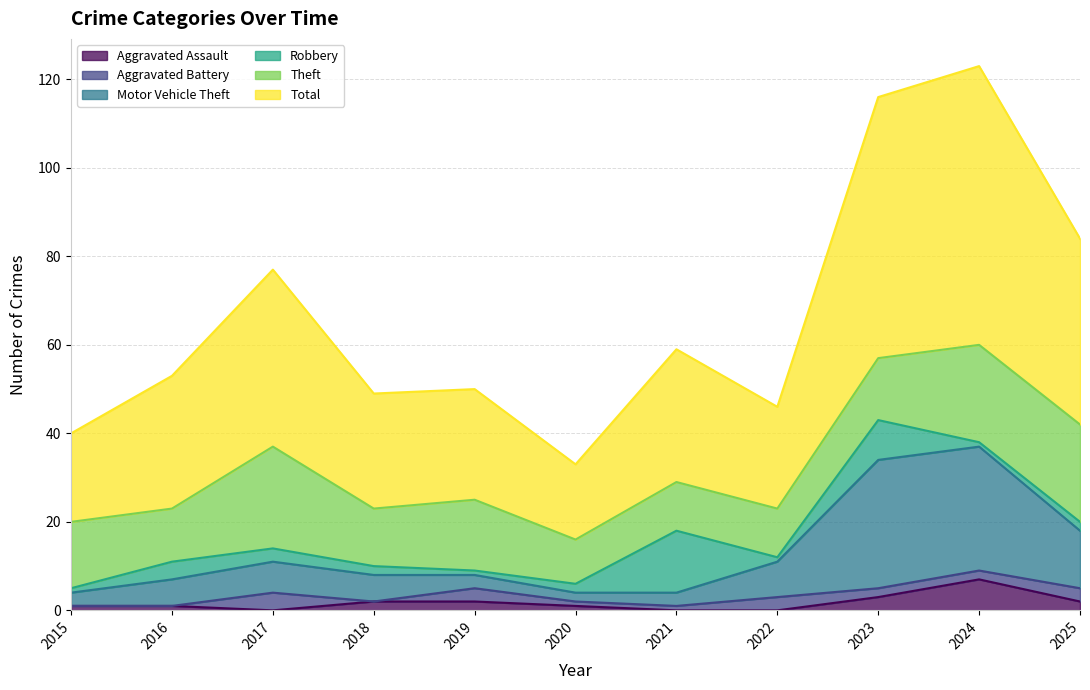

Which category has the lowest value across all series?

2017